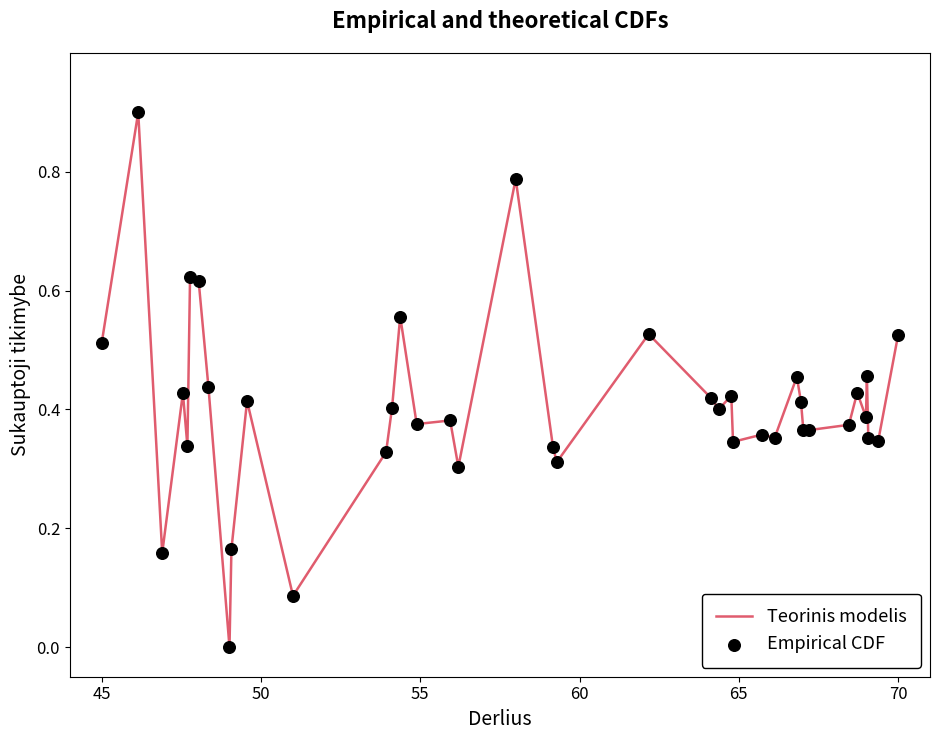

What is the maximum value shown in the chart?

0.9